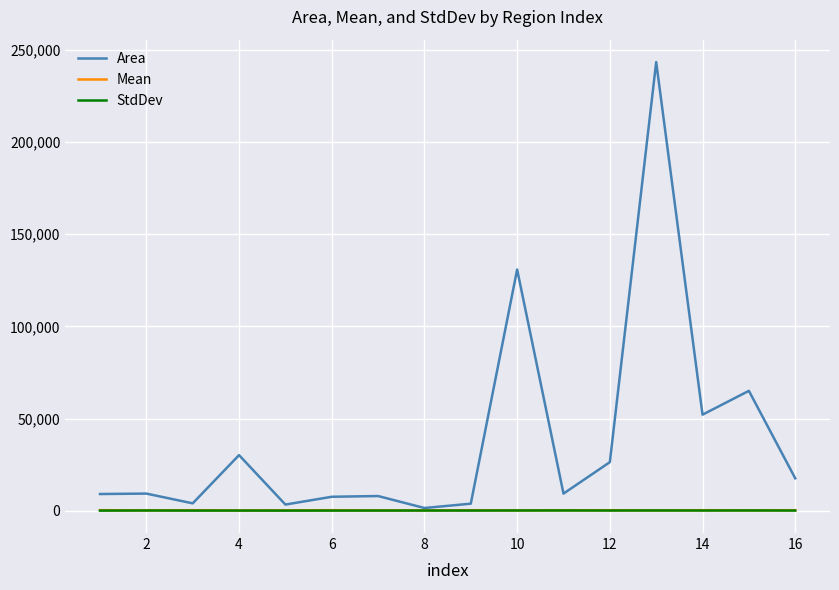

Which series has the largest total across all categories?

Area